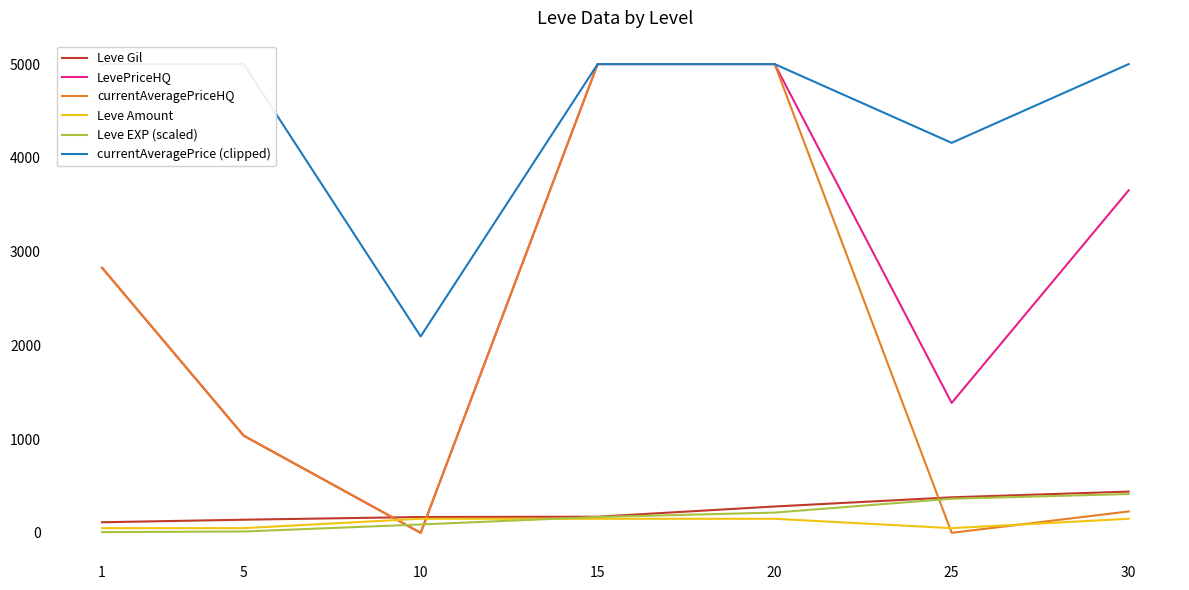

At which category is the sum across all series the highest?

20